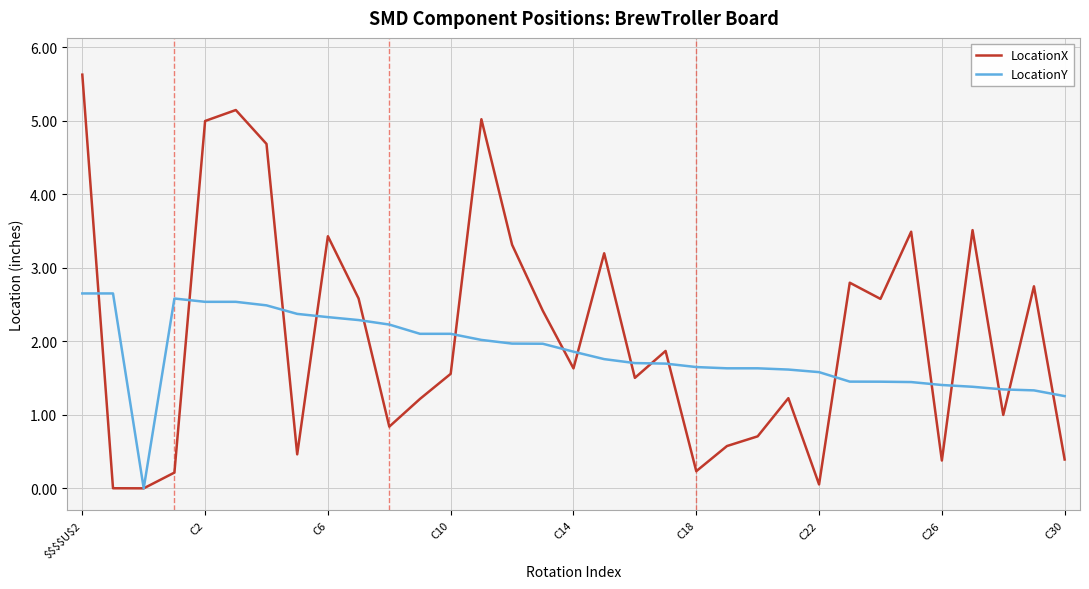

What are all the series names shown in the legend?

LocationX, LocationY